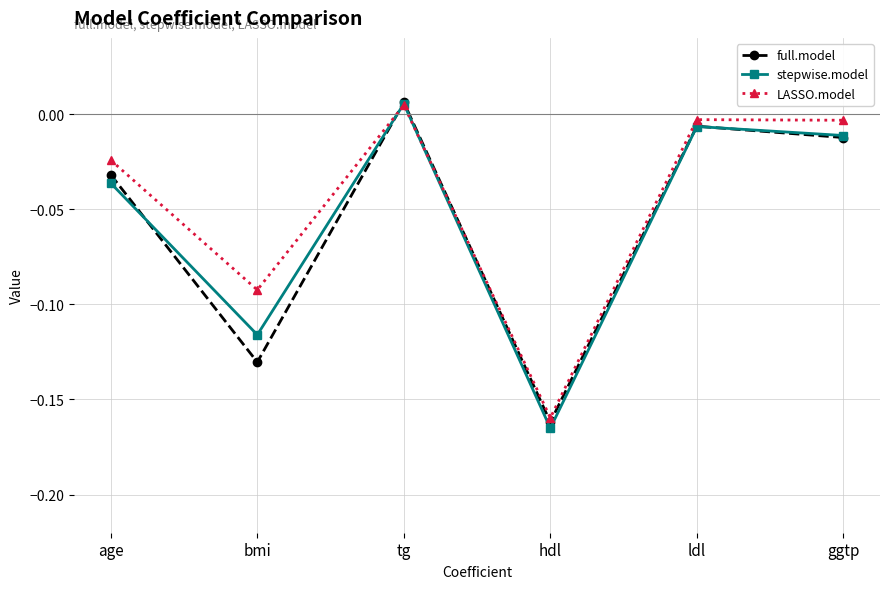

Does the chart display data point markers on the line(s)?

Yes